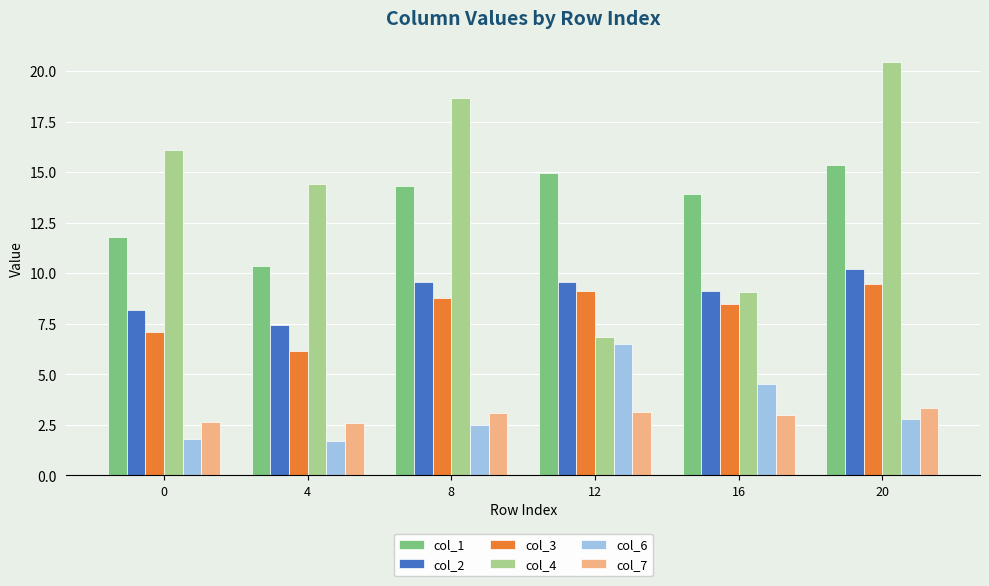

What are all the series names shown in the legend?

col_1, col_2, col_3, col_4, col_6, col_7